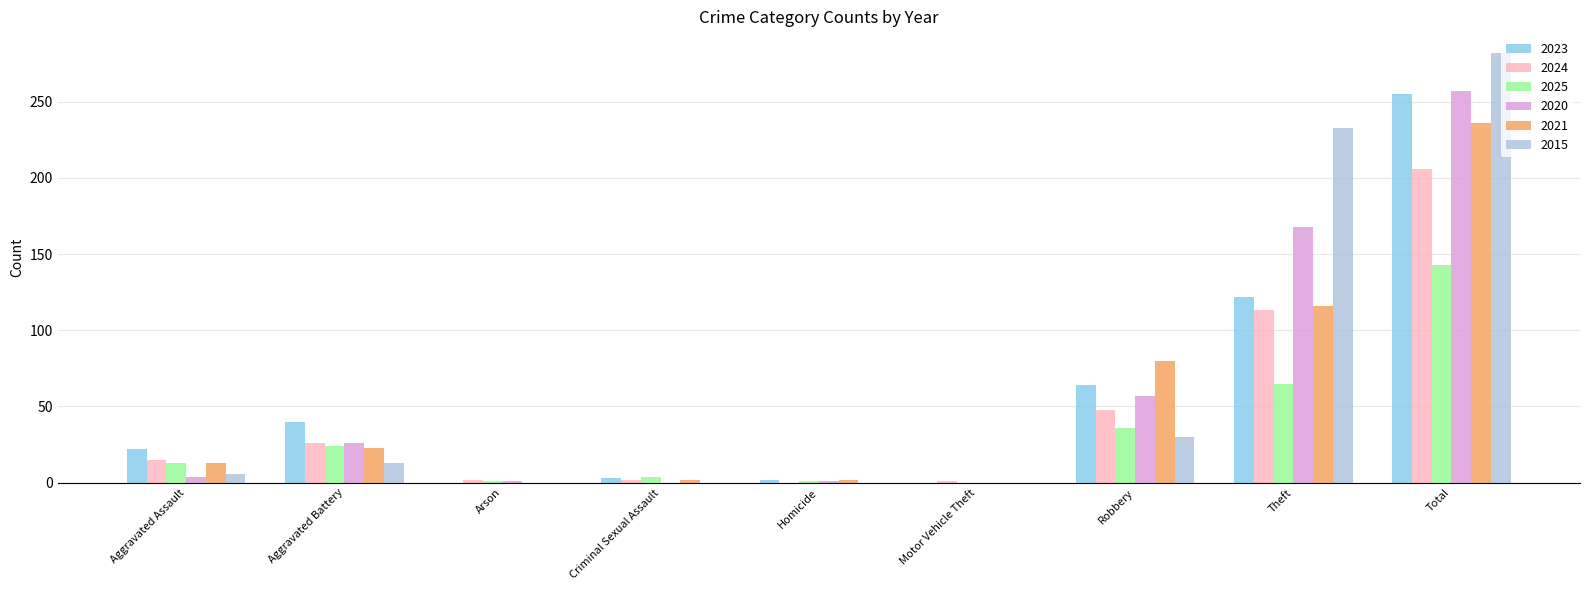

What is the sum of the 2023 values at Theft and Robbery?

186